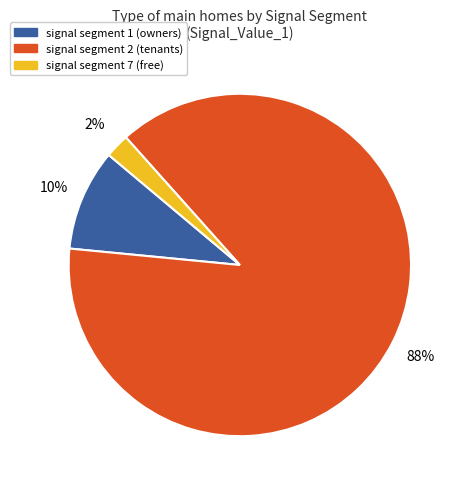

Is there a majority slice in this chart?

Yes